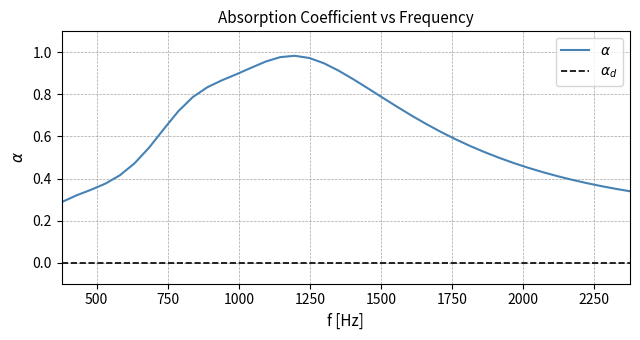

How many interior local peaks does the $\alpha$ series have?

1